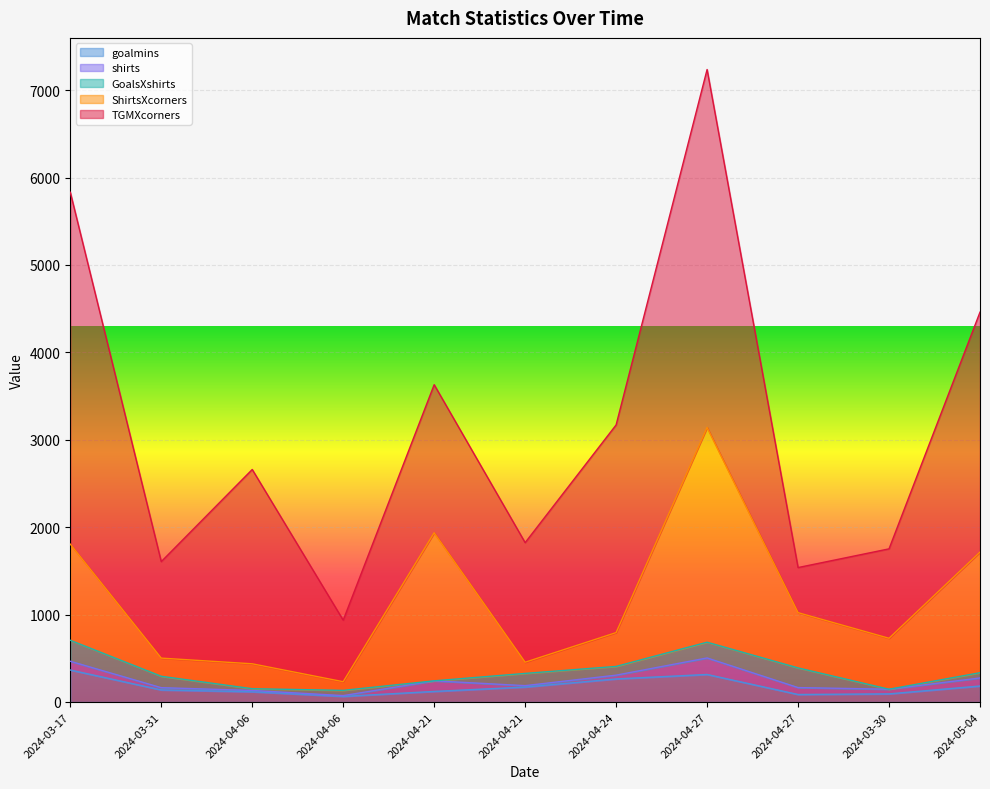

True or false: TGMXcorners and goalmins cross at least once.

False